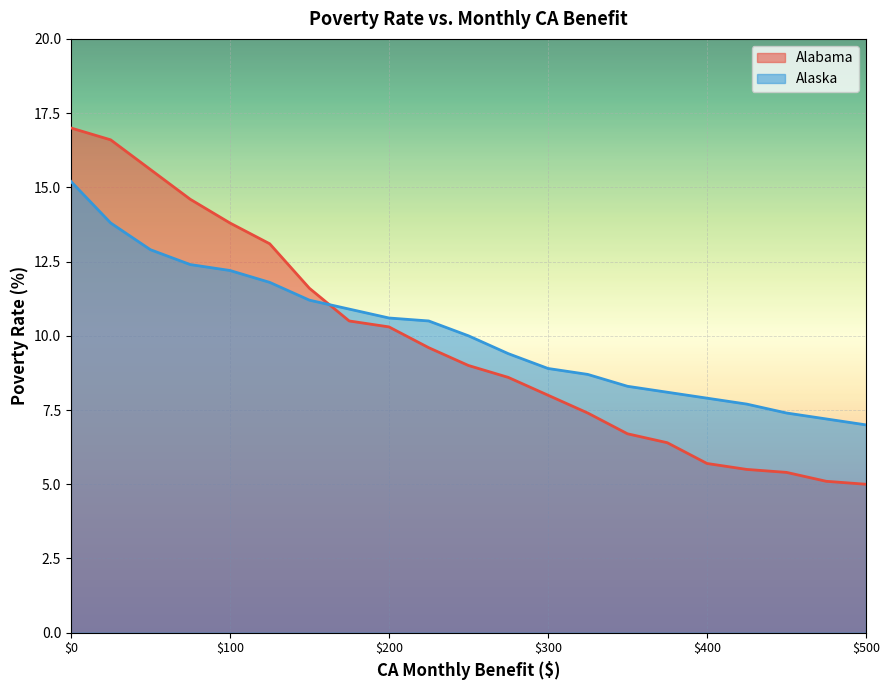

True or false: Alabama has more than 2 points higher than both neighbors.

False